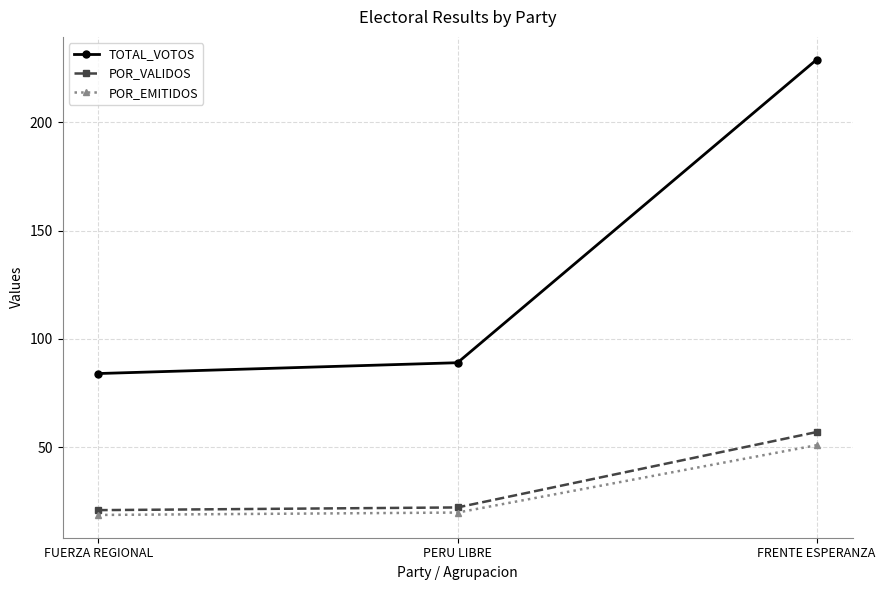

What is the sum of the POR_VALIDOS values at FRENTE ESPERANZA and FUERZA REGIONAL?

77.9